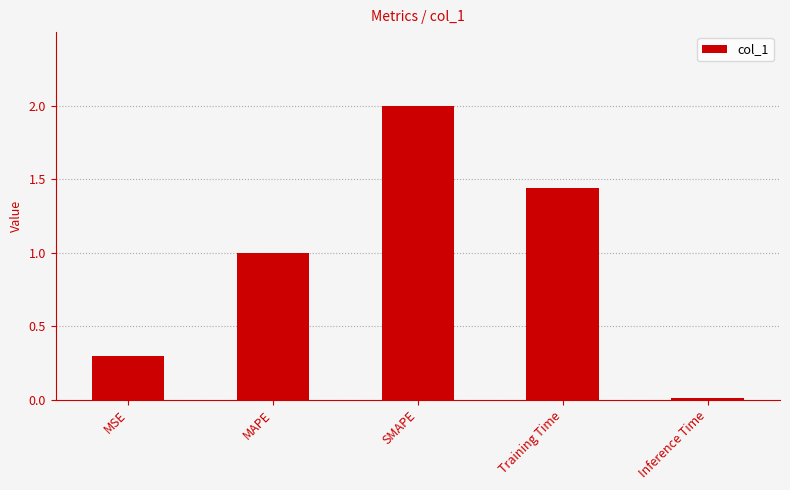

Is it true that the value at MSE is 0.1?

False